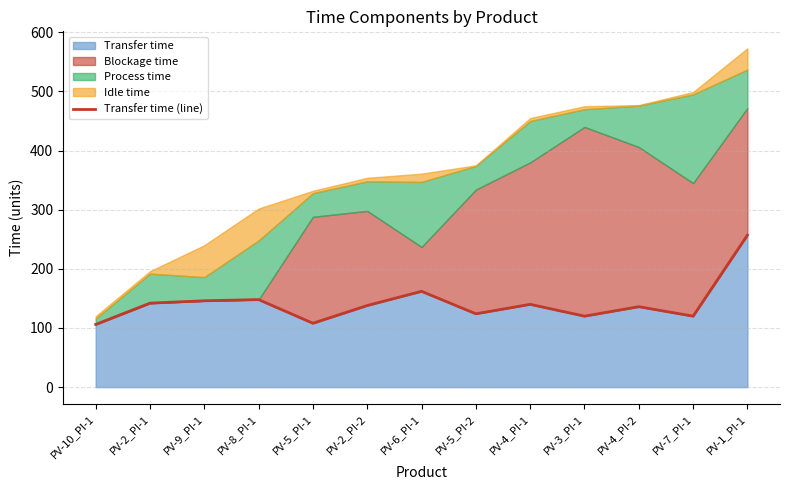

Rank the categories by value from lowest to highest.

PV-10_PI-1, PV-5_PI-1, PV-3_PI-1, PV-7_PI-1, PV-5_PI-2, PV-4_PI-2, PV-2_PI-2, PV-4_PI-1, PV-2_PI-1, PV-9_PI-1, PV-8_PI-1, PV-6_PI-1, PV-1_PI-1